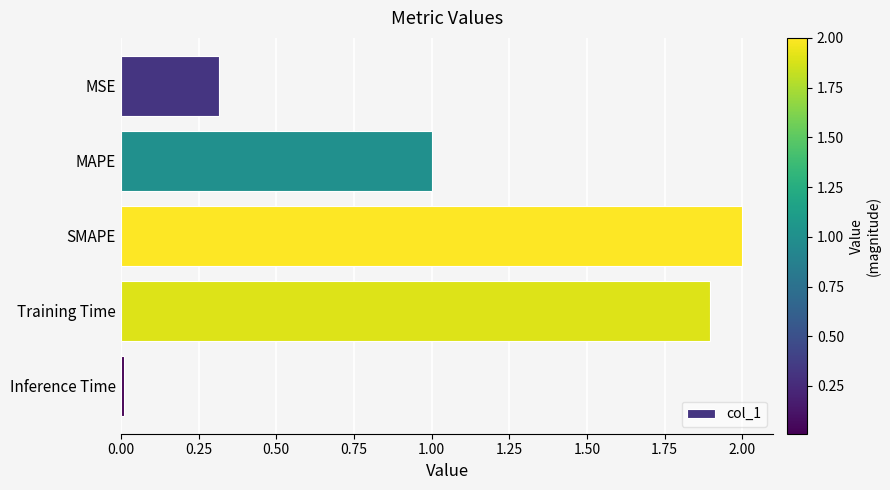

Where is the data nearest to the value 1?

MAPE